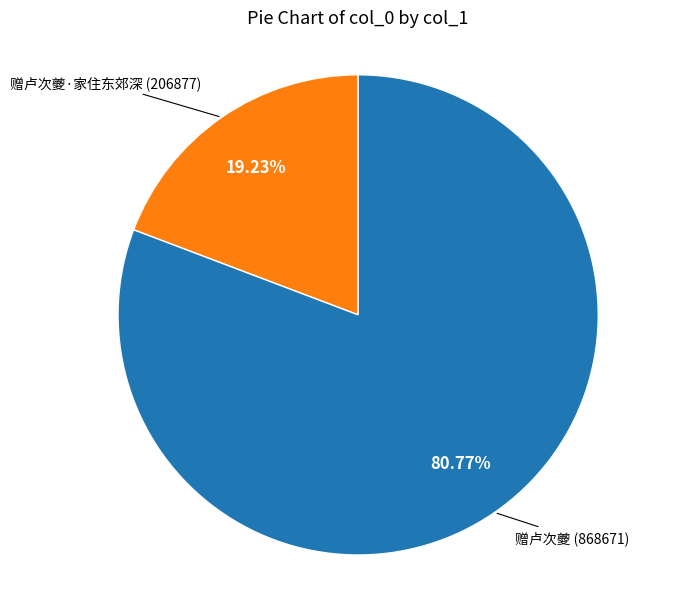

How many slices are in this pie chart?

2